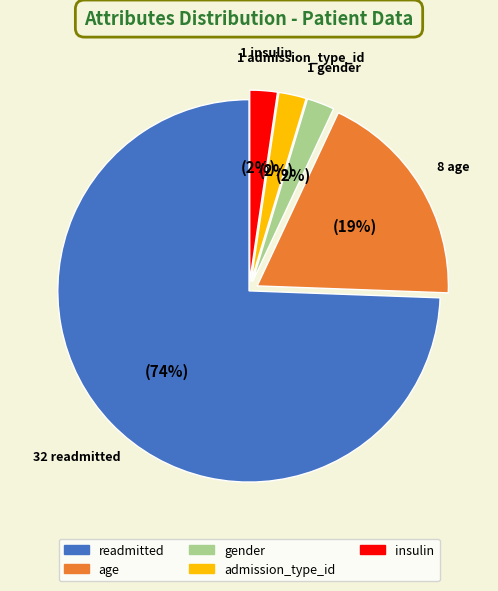

How many segments does this pie chart have?

5